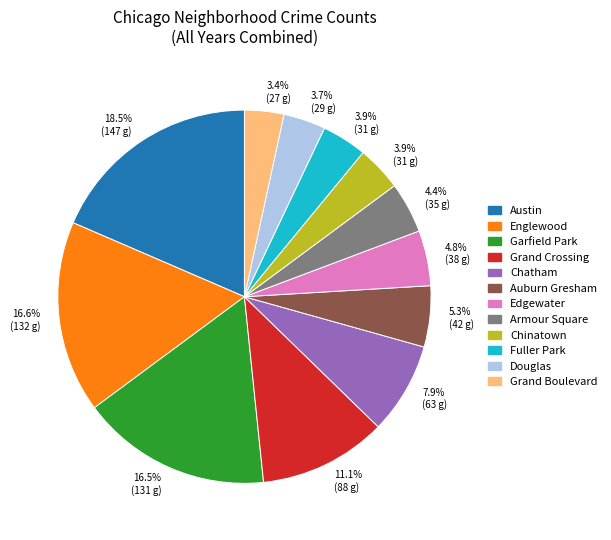

Does any single category account for the majority?

No